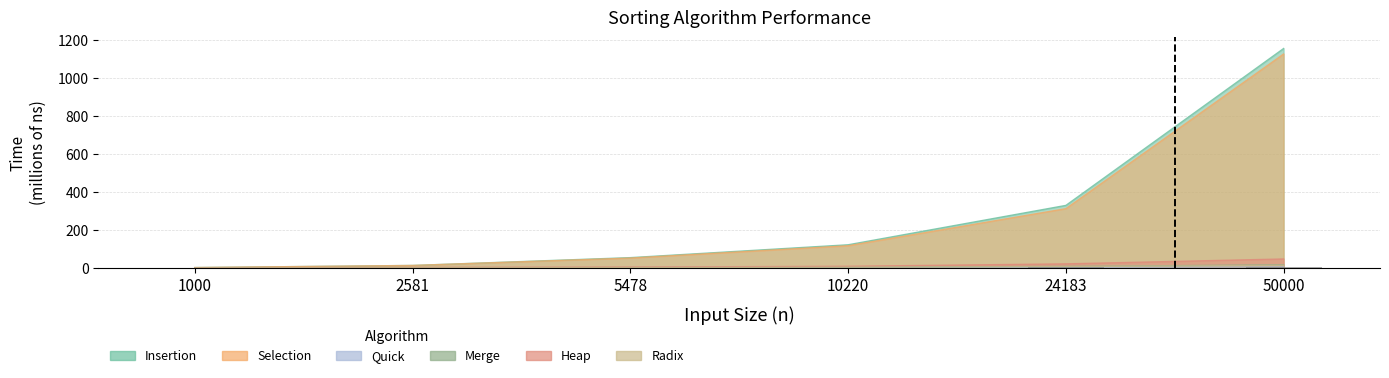

True or false: Heap has a value of 0.6 at 1000.

False